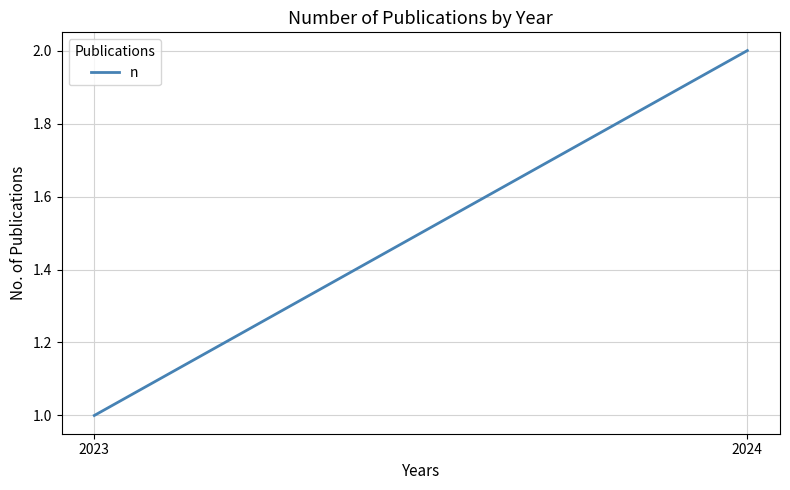

What is the value of the 1st point from the left?

2